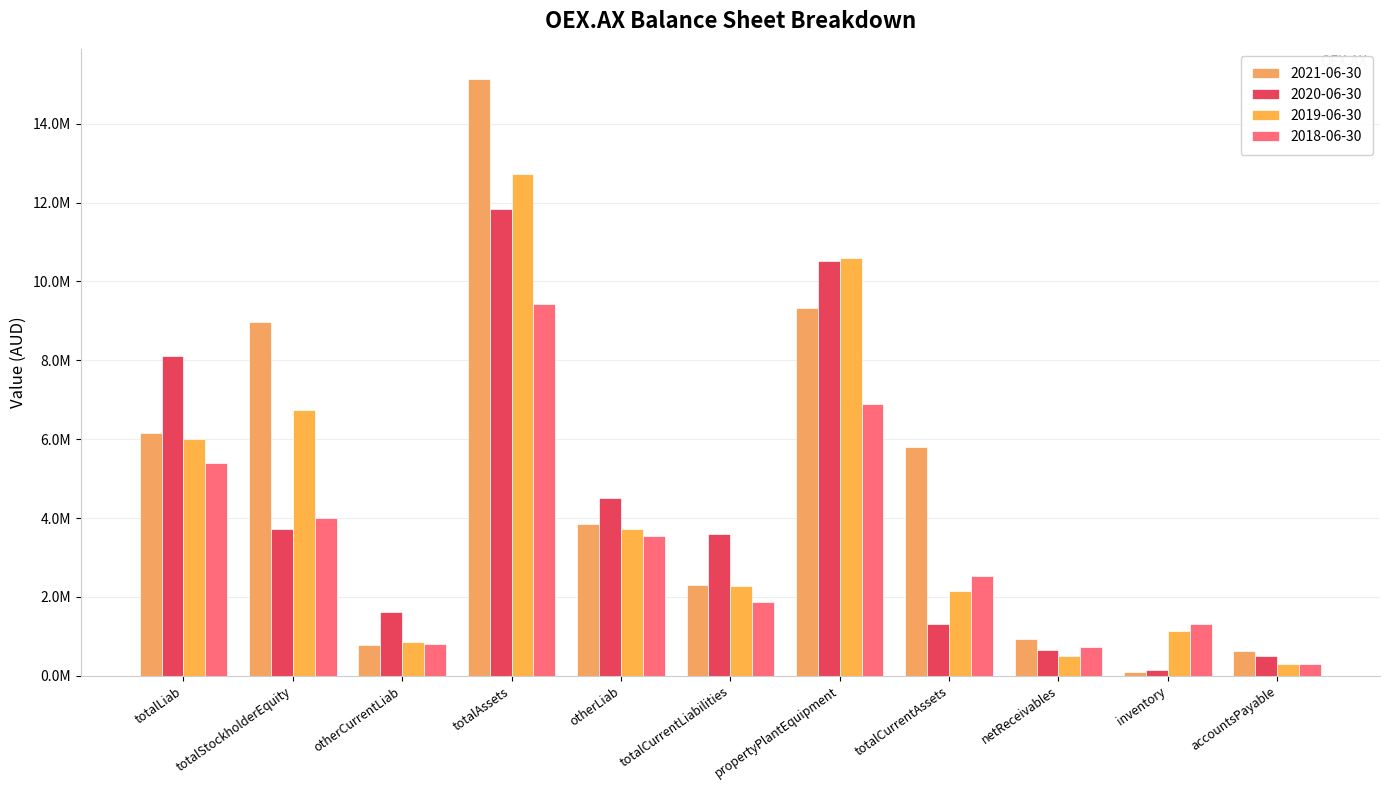

Are the bars horizontal?

No